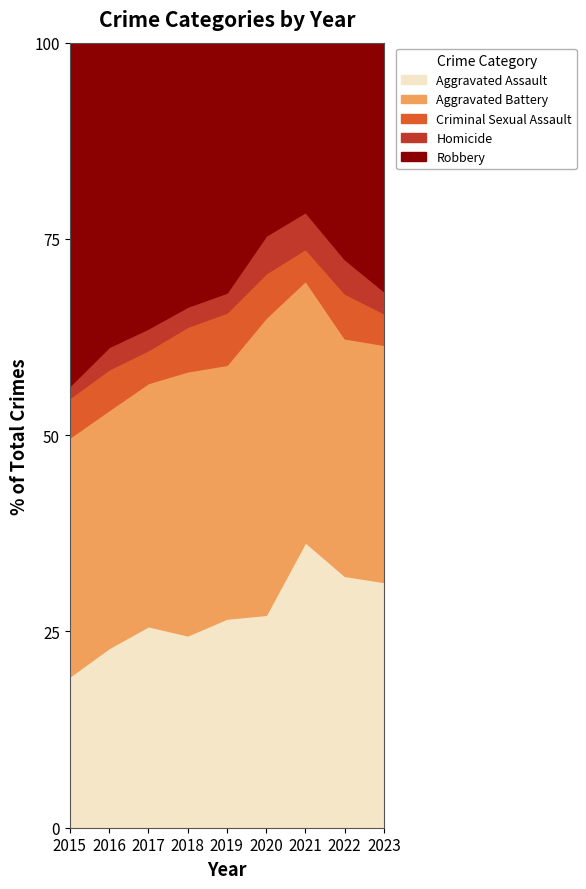

Which series changed the most between 2016 and 2017?

Aggravated Assault